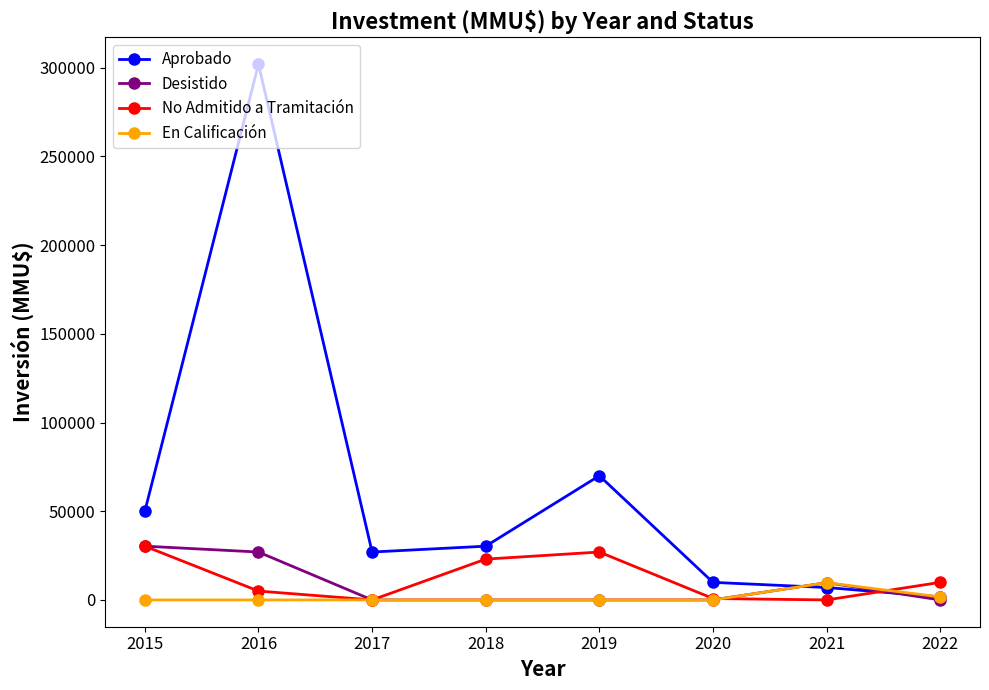

At which category is the sum across all series the highest?

2016